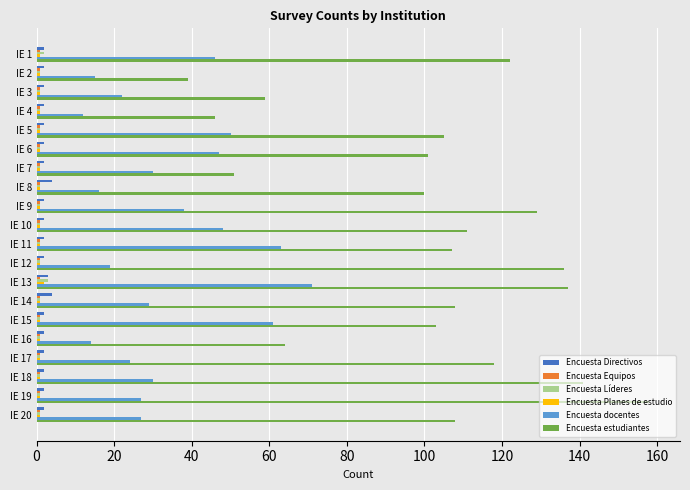

Which series has the largest range (max minus min)?

Encuesta estudiantes